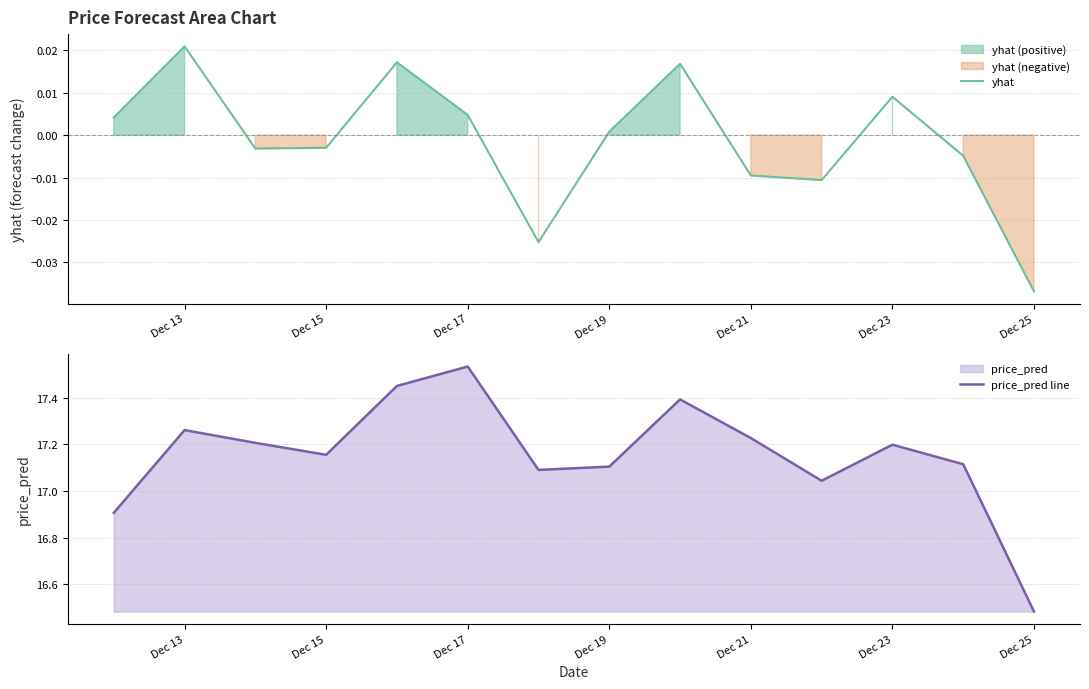

At which label is yhat closest to 0?

Dec 19